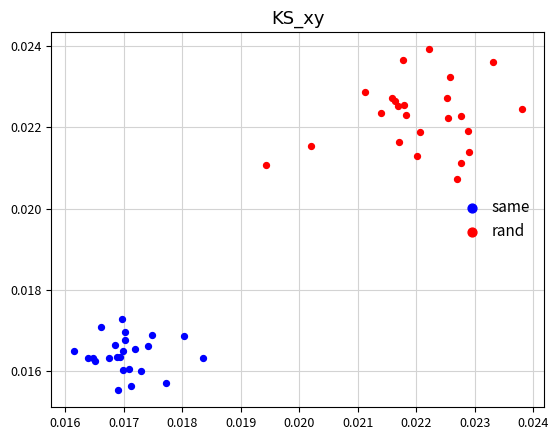

Which series has the widest spread of Y values?

rand